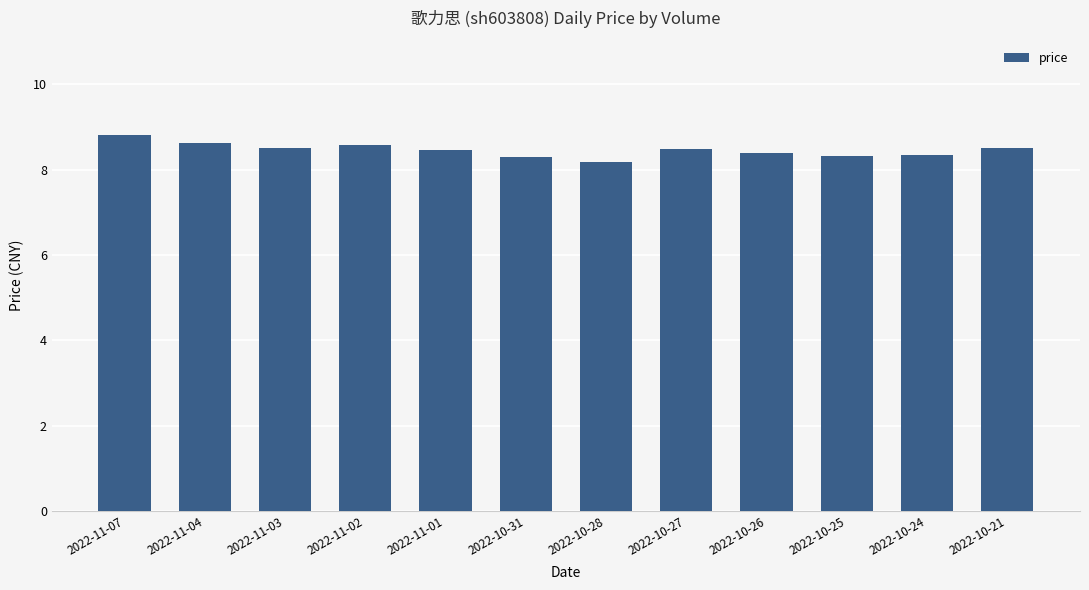

Reading left to right, what are all the values shown in this chart?

8.8	8.6	8.5	8.6	8.5	8.3	8.2	8.5	8.4	8.3	8.3	8.5